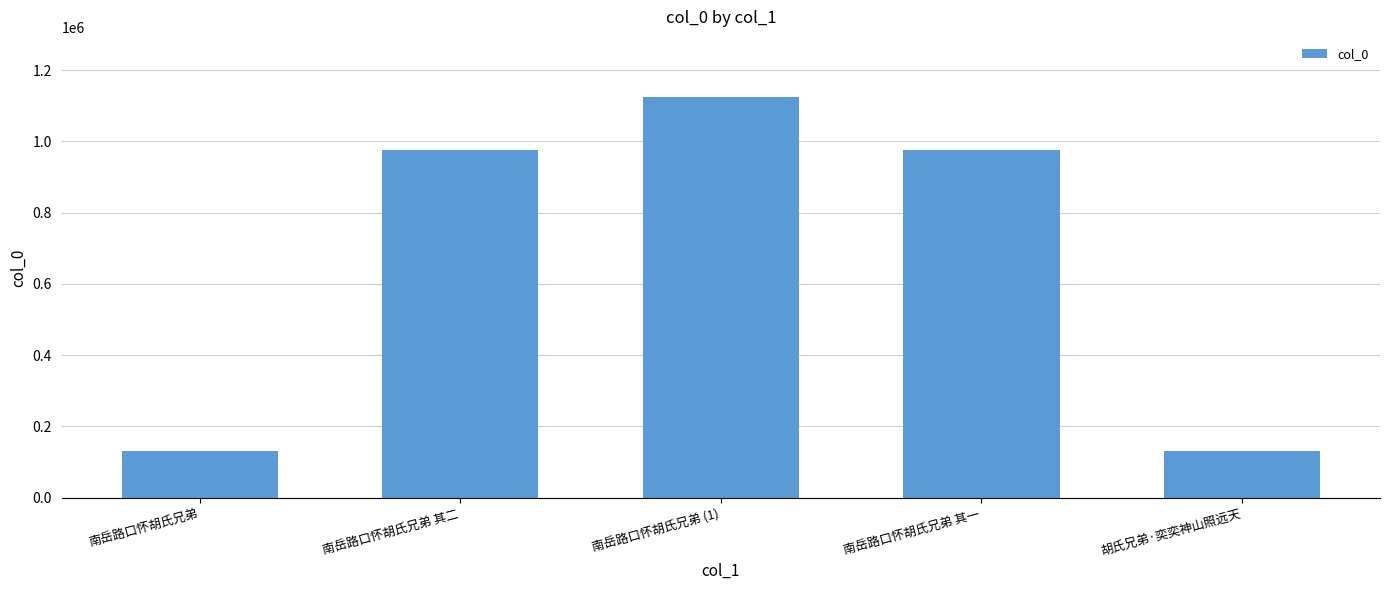

Are the bars grouped side by side (vs. stacked)?

No